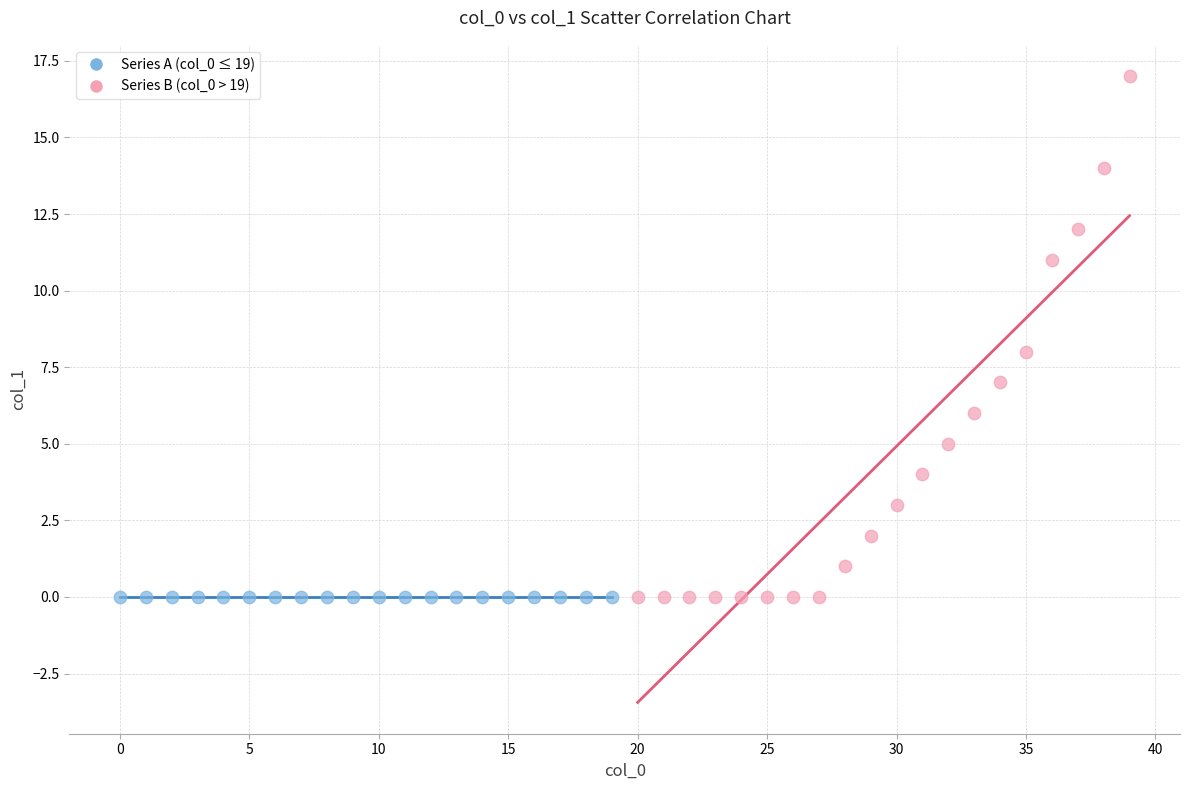

Which series contains the highest Y value?

Series B (col_0 > 19)